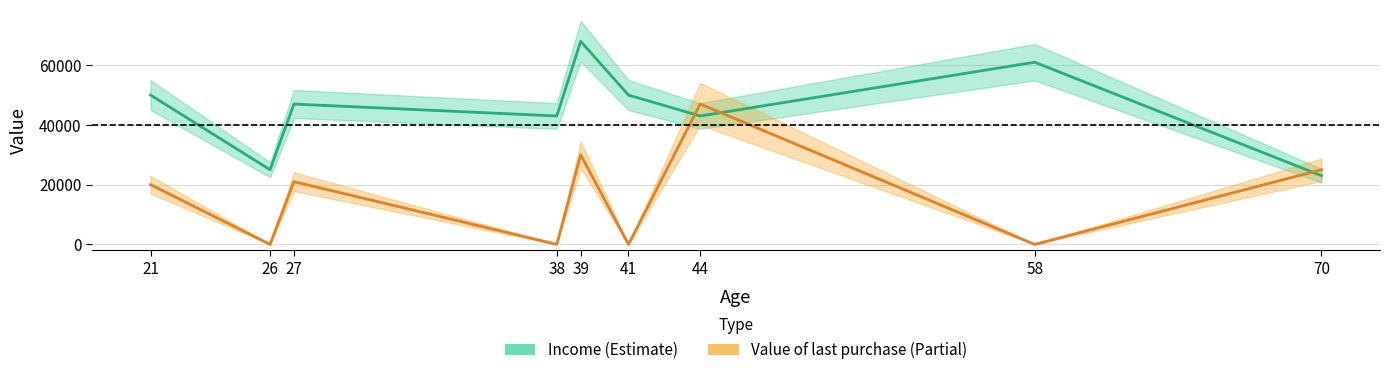

Where is the first local minimum for Income?

26